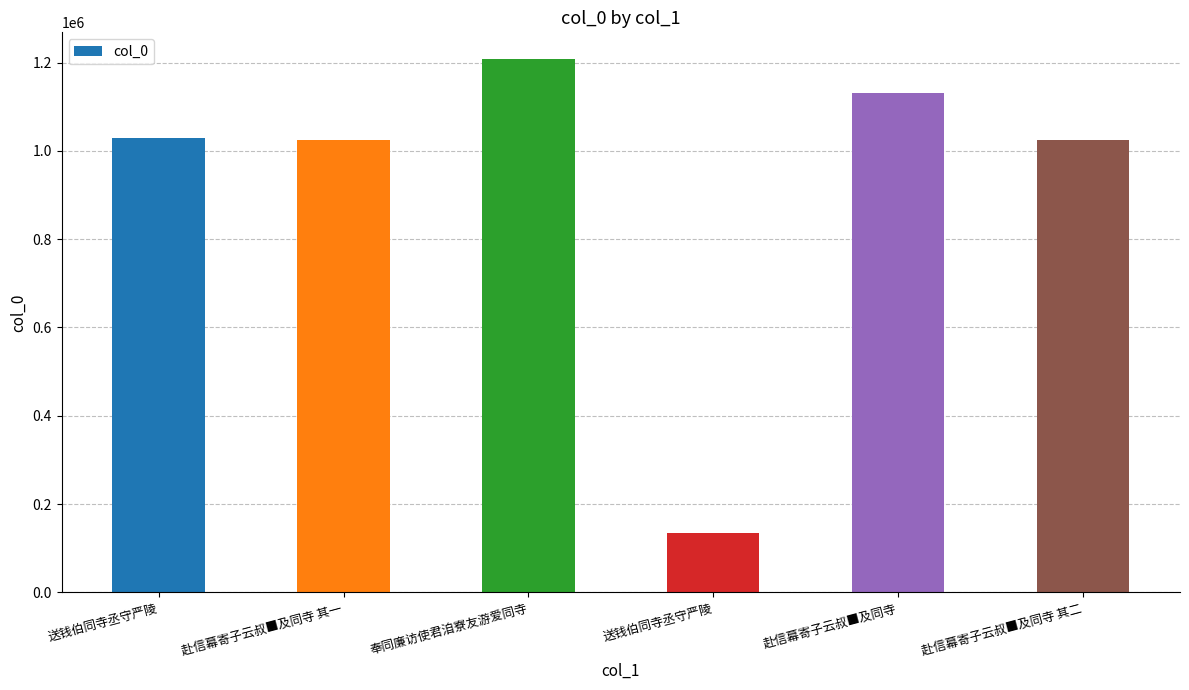

Rank the categories by value from highest to lowest.

奉同廉访使君洎寮友游爱同寺, 赴信幕寄子云叔■及同寺, 送钱伯同寺丞守严陵, 赴信幕寄子云叔■及同寺 其一, 赴信幕寄子云叔■及同寺 其二, 送钱伯同寺丞守严陵